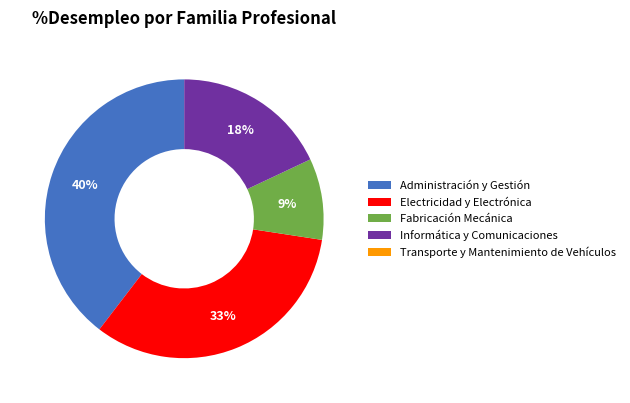

Is the sum of Administración y Gestión and Electricidad y Electrónica greater than half?

Yes